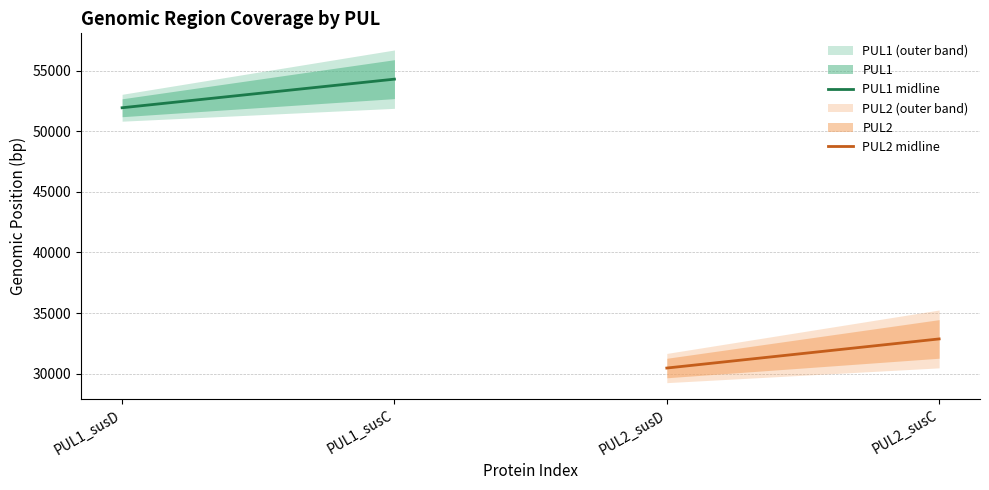

How many data points in PUL1 midline are less than 54291?

1